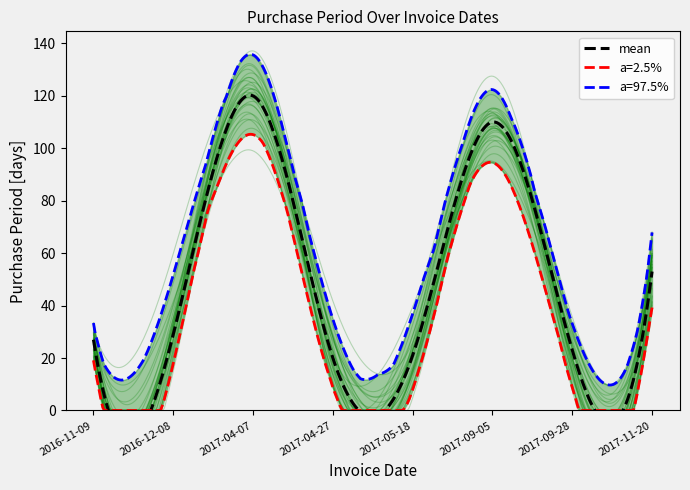

Reading left to right, list all the values displayed in this chart.

27	29	120	20	21	110	23	53